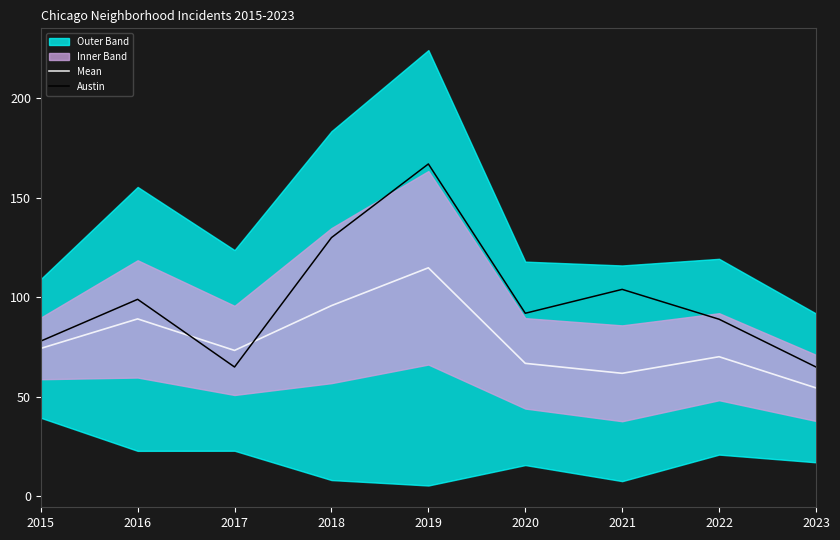

Reading right to left, extract all data points from this chart.

Mean: 2023=54.5	2022=70.2	2021=61.8	2020=66.8	2019=114.8	2018=95.8	2017=73.3	2016=89.2	2015=74.3
Austin: 2023=65.0	2022=89.0	2021=104.0	2020=92.0	2019=167.0	2018=130.0	2017=65.0	2016=99.0	2015=78.0